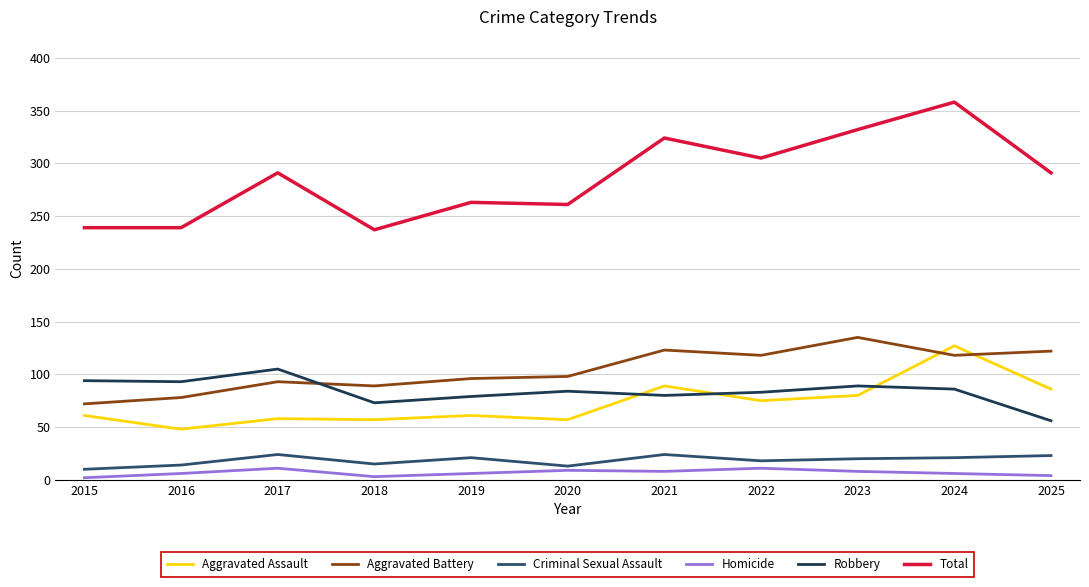

How many intersections are there between Robbery and Aggravated Battery?

1